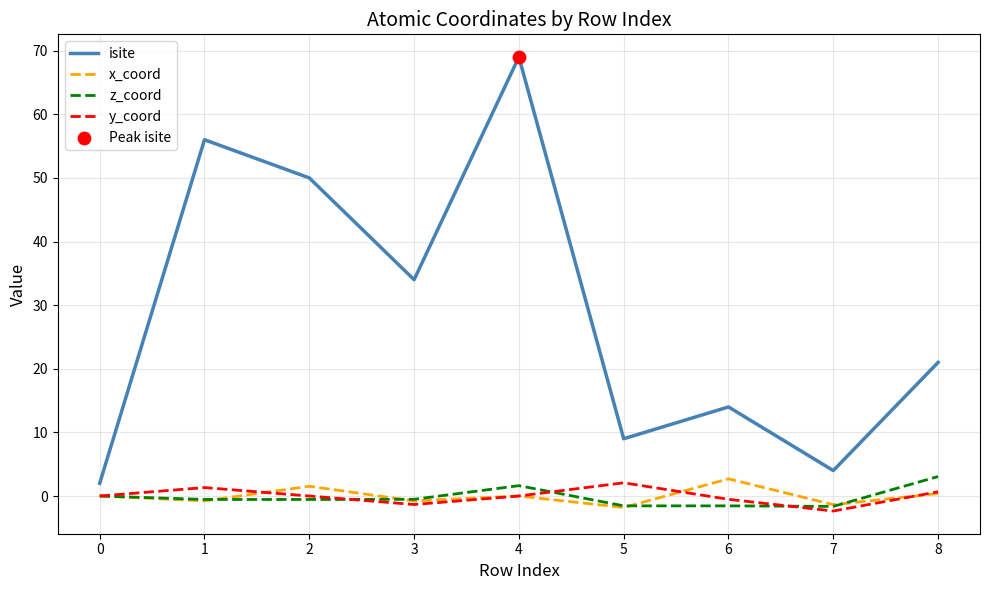

Which series has the widest spread of values?

isite